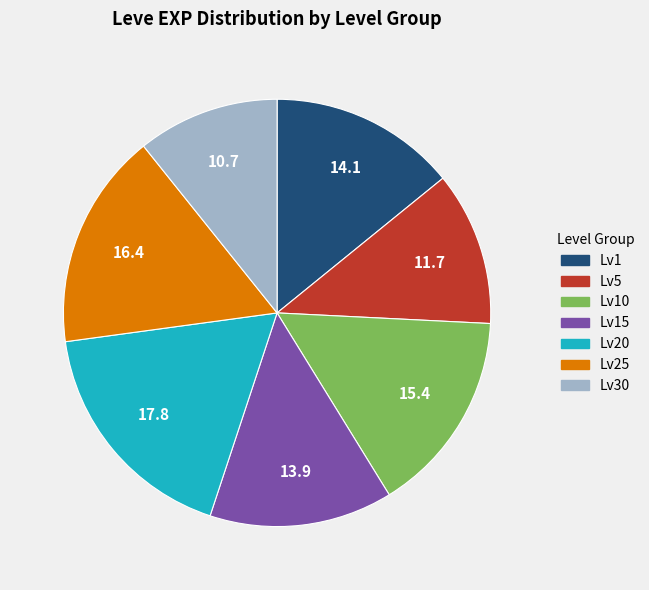

Does any single category account for the majority?

No